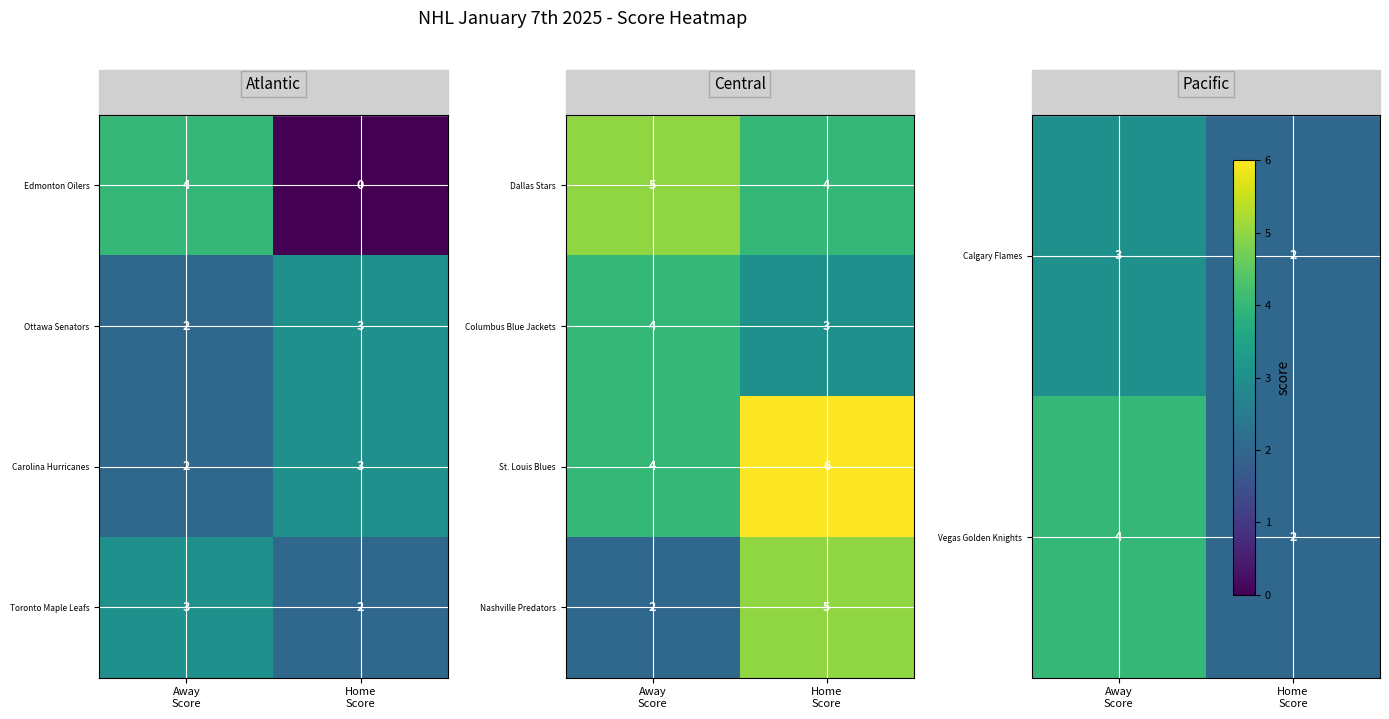

What is the difference between the maximum and minimum values in the Edmonton Oilers series?

4